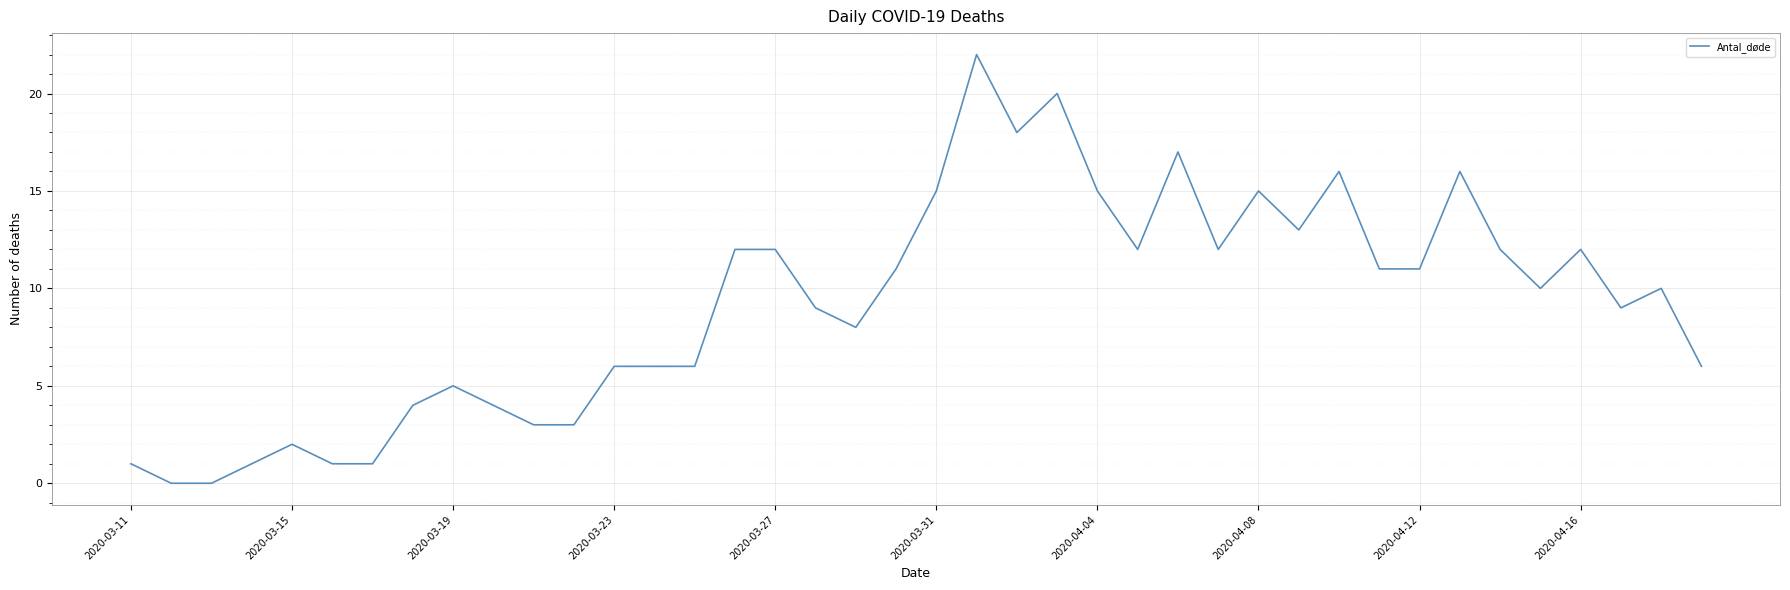

What is the maximum value shown in the chart?

22